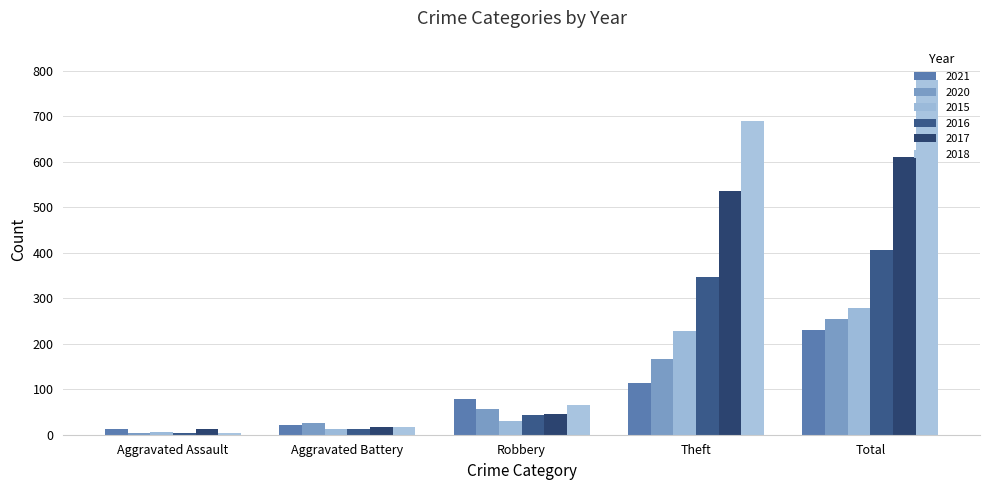

What is the minimum value for 2016?

3